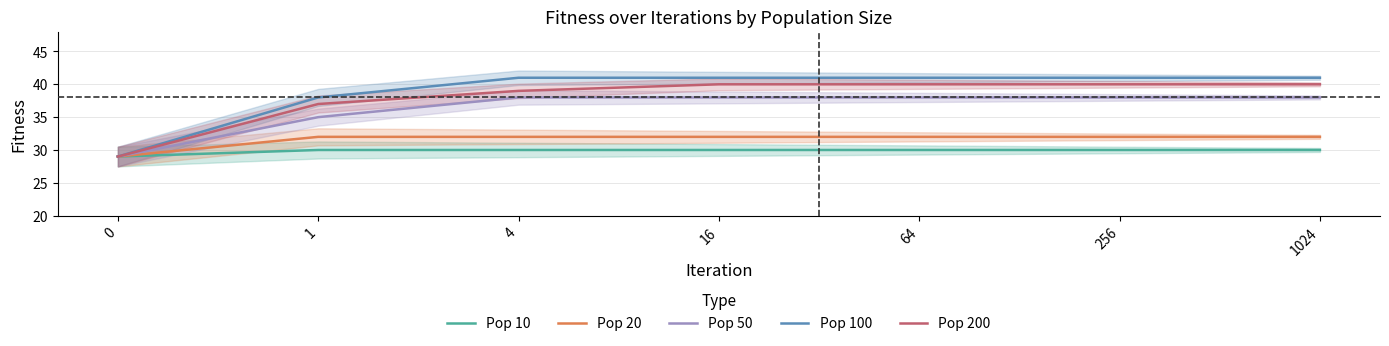

True or false: Pop 20 and Pop 50 cross at least once.

False